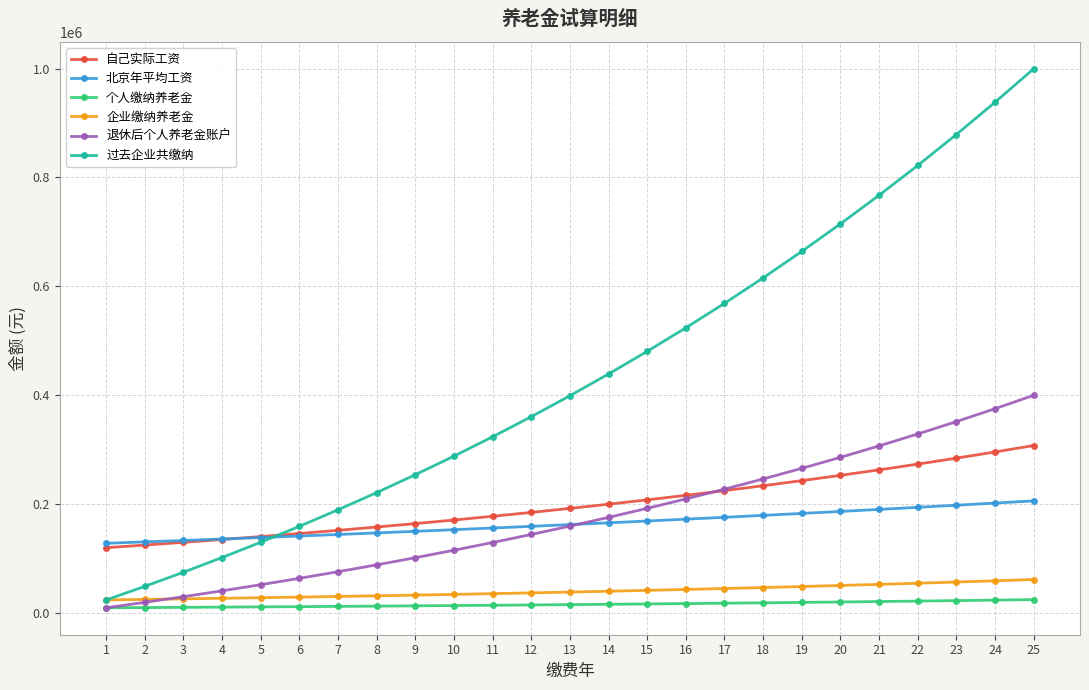

How many data points in 企业缴纳养老金 are above 38424?

13